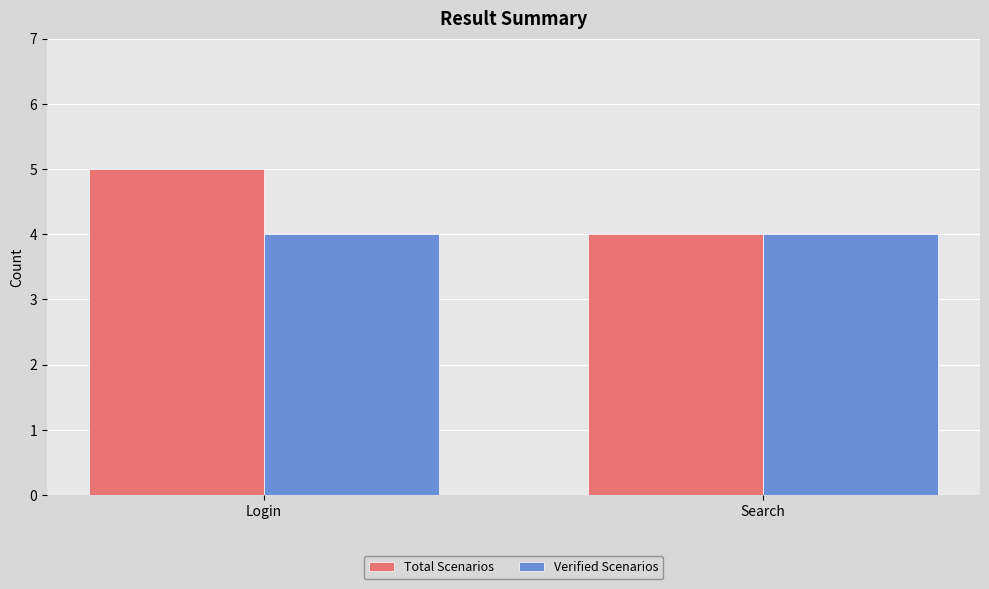

The value of Total Scenarios at Search is 4. True or false?

True